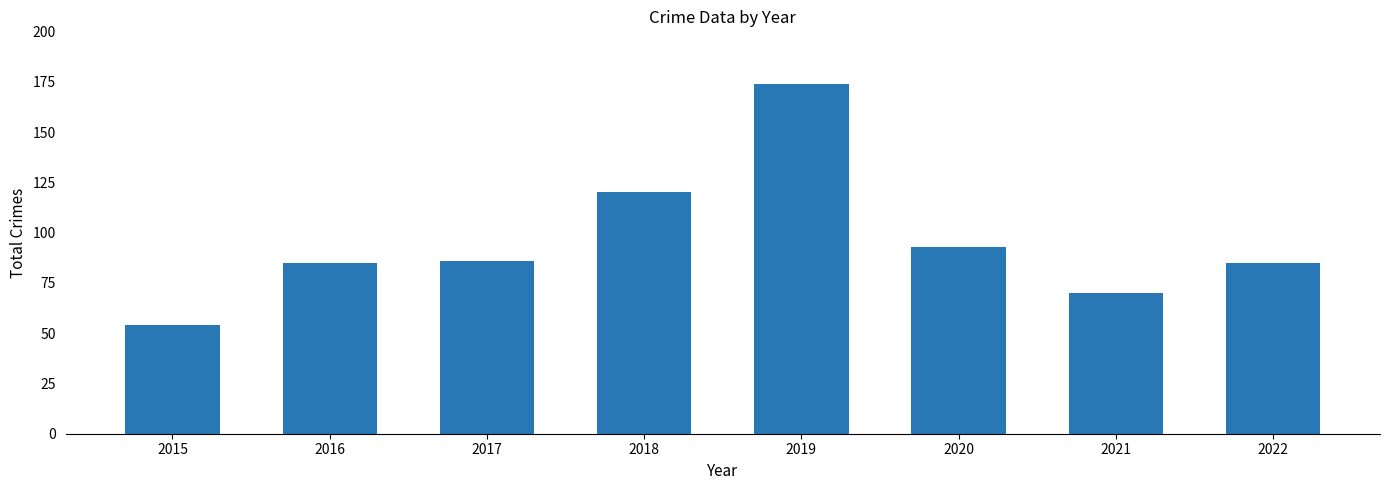

What is the sum of the values at 2020 and 2019?

267